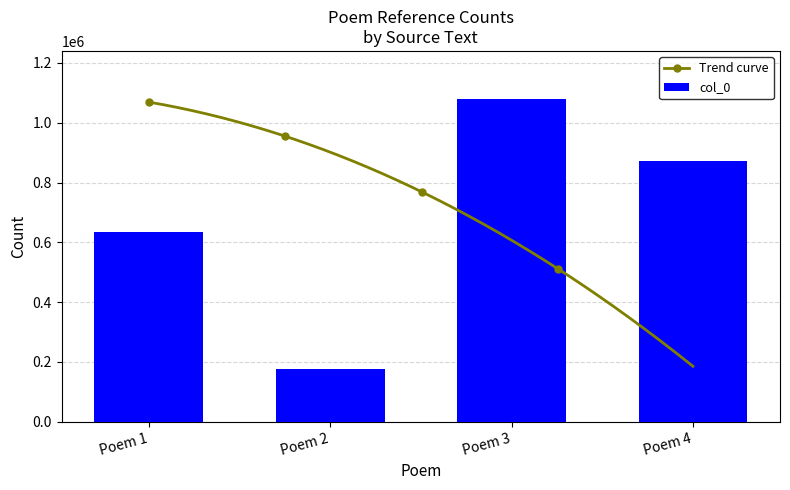

How many data points are above 873563?

1